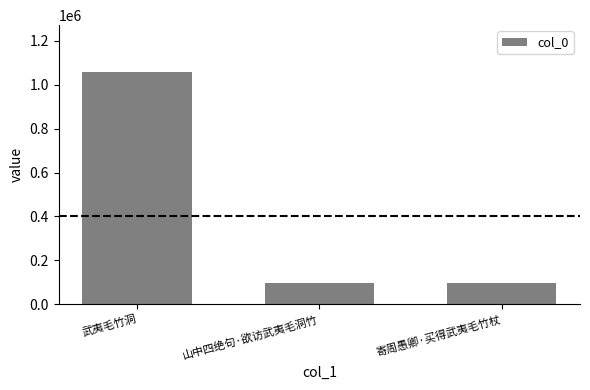

What is the difference between the maximum and minimum values?

963814